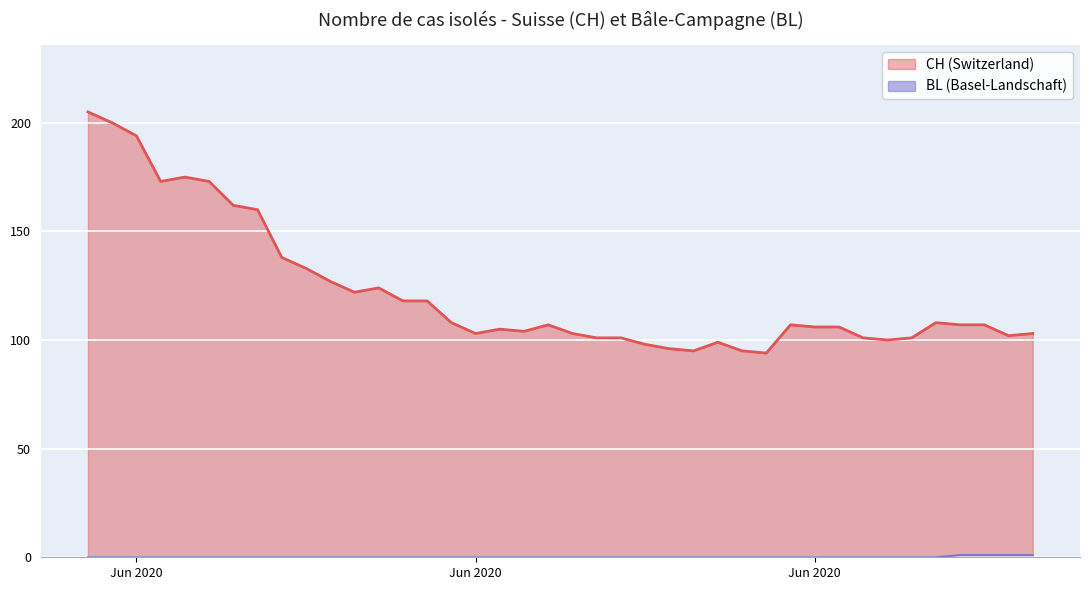

What is the spread (max minus min) of values at Jun 2020?

194